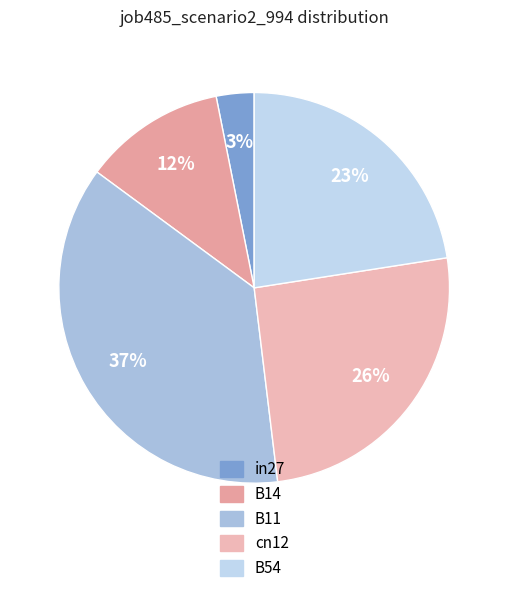

Is it true that in27 is 1% of the pie?

False